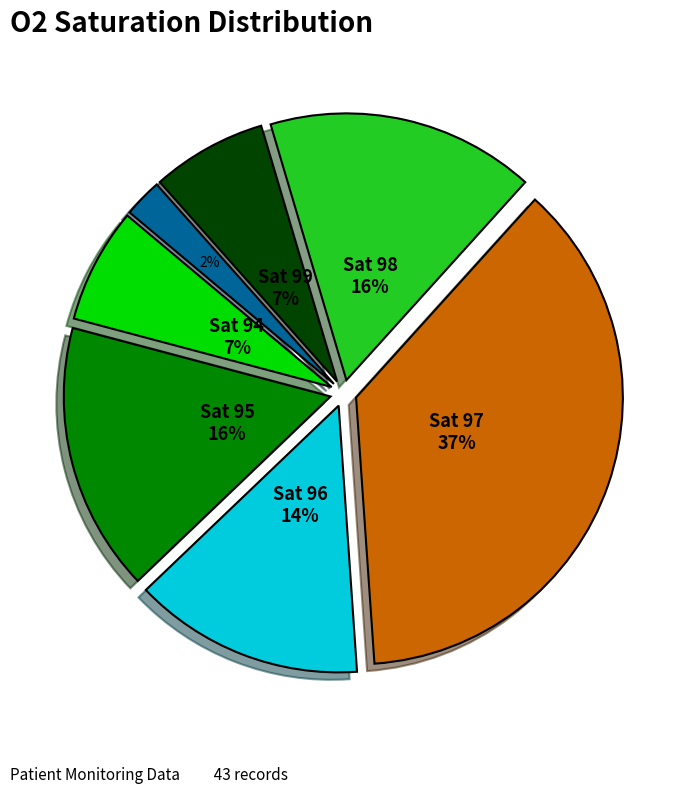

Is there a majority slice in this chart?

No